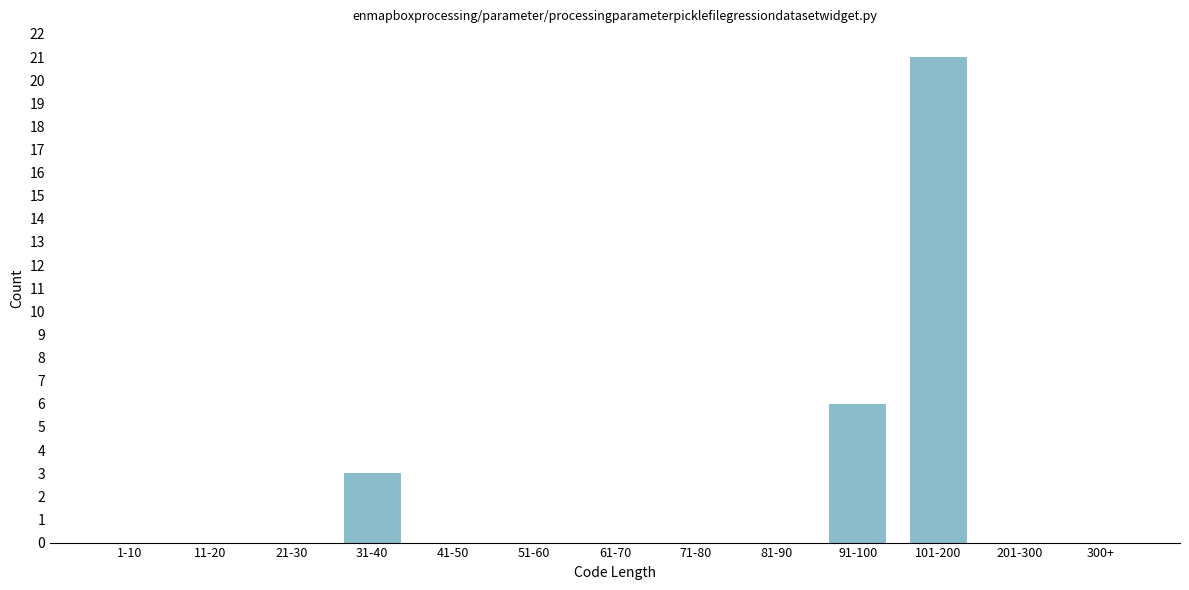

Reading right to left, list all the values displayed in this chart.

300+=0	201-300=0	101-200=21	91-100=6	81-90=0	71-80=0	61-70=0	51-60=0	41-50=0	31-40=3	21-30=0	11-20=0	1-10=0